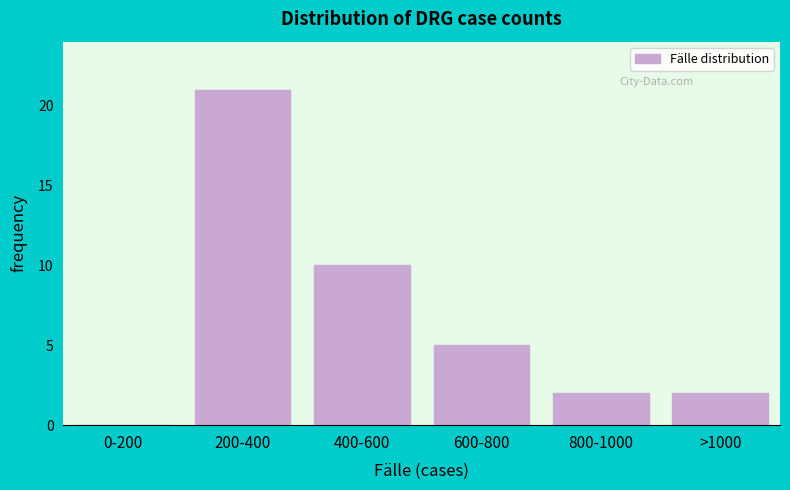

Reading left to right, what are all the values shown in this chart?

0-200=0	200-400=21	400-600=10	600-800=5	800-1000=2	>1000=2